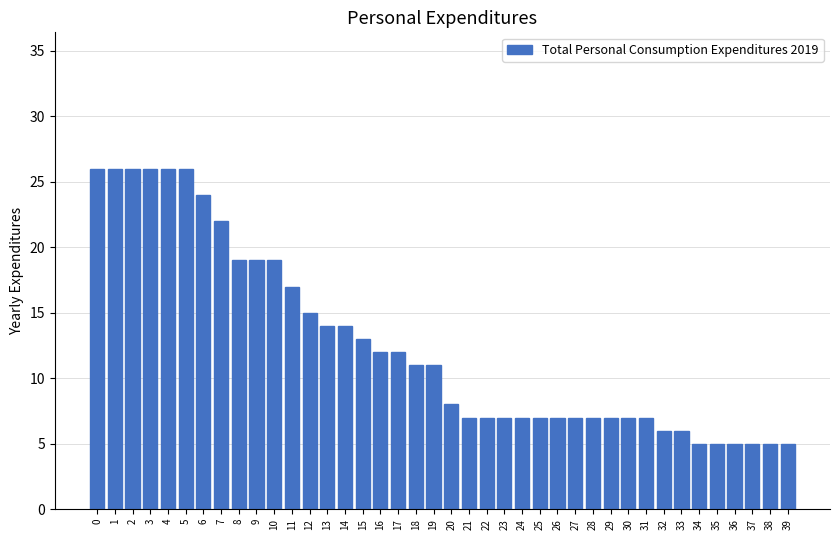

What is the change in value from 16 to 39?

-7